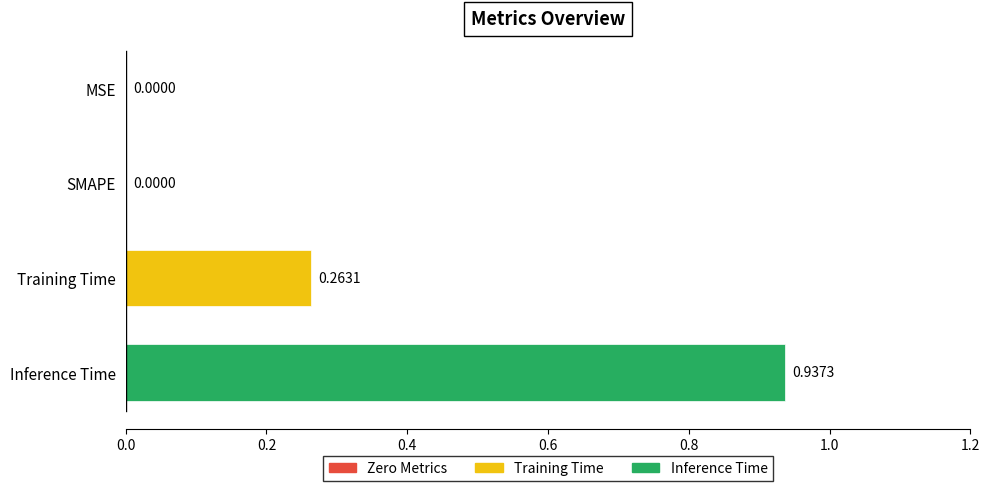

At which category does the chart reach its peak across all series?

Inference Time